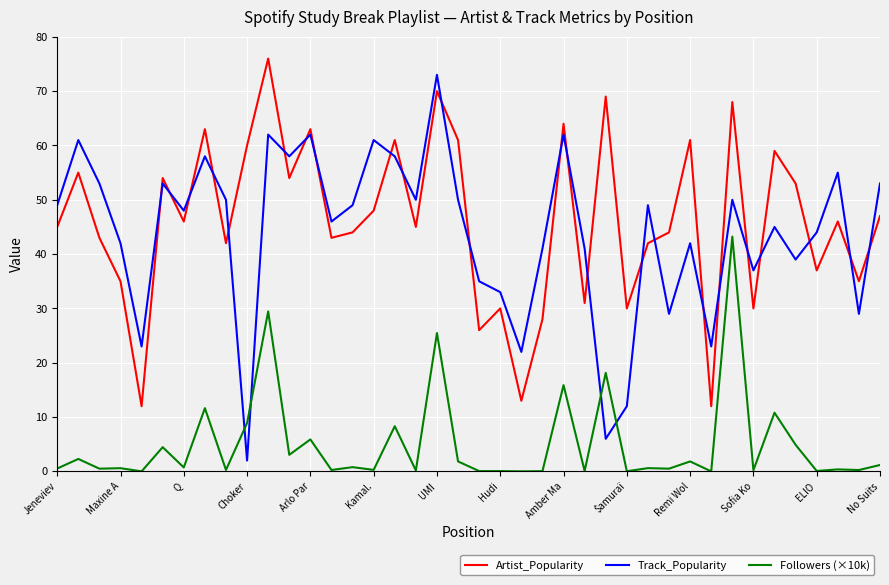

Which series ends up on top after the final intersection of Followers (×10k) and Track_Popularity?

Track_Popularity